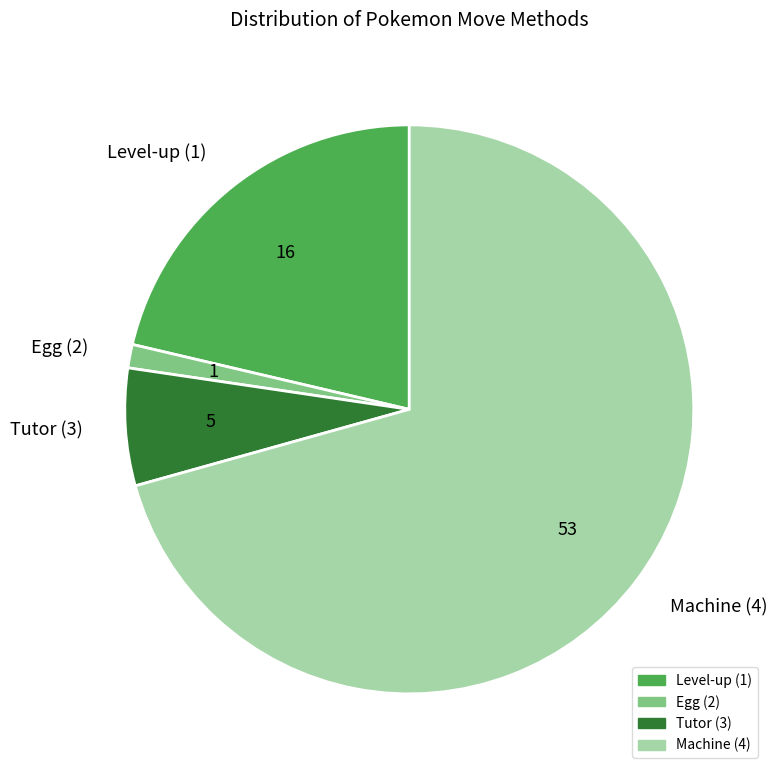

How many slices are in this pie chart?

4